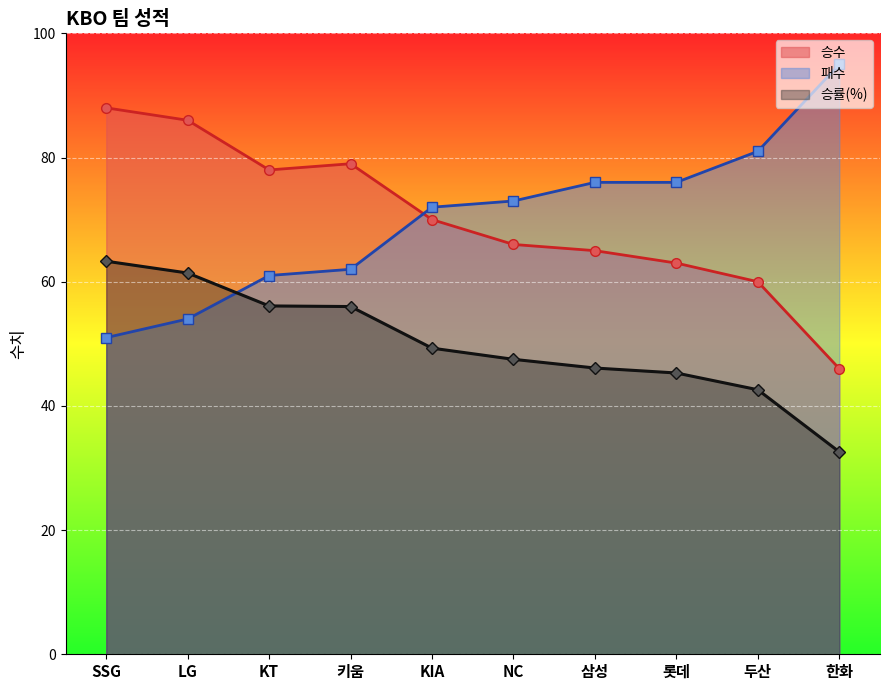

What is the smallest value displayed?

32.6